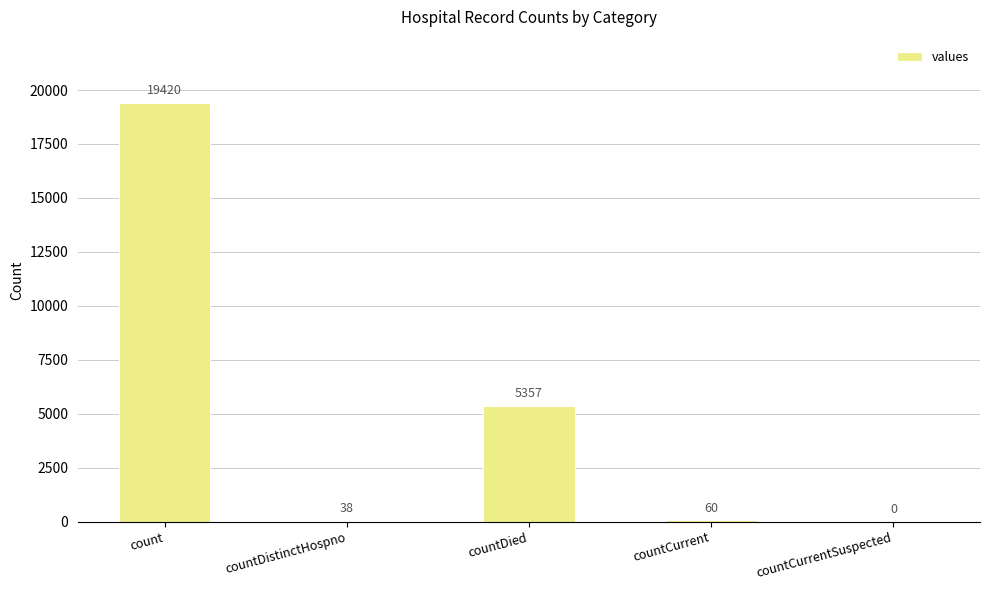

What is the difference between the values at countDied and countDistinctHospno?

5319